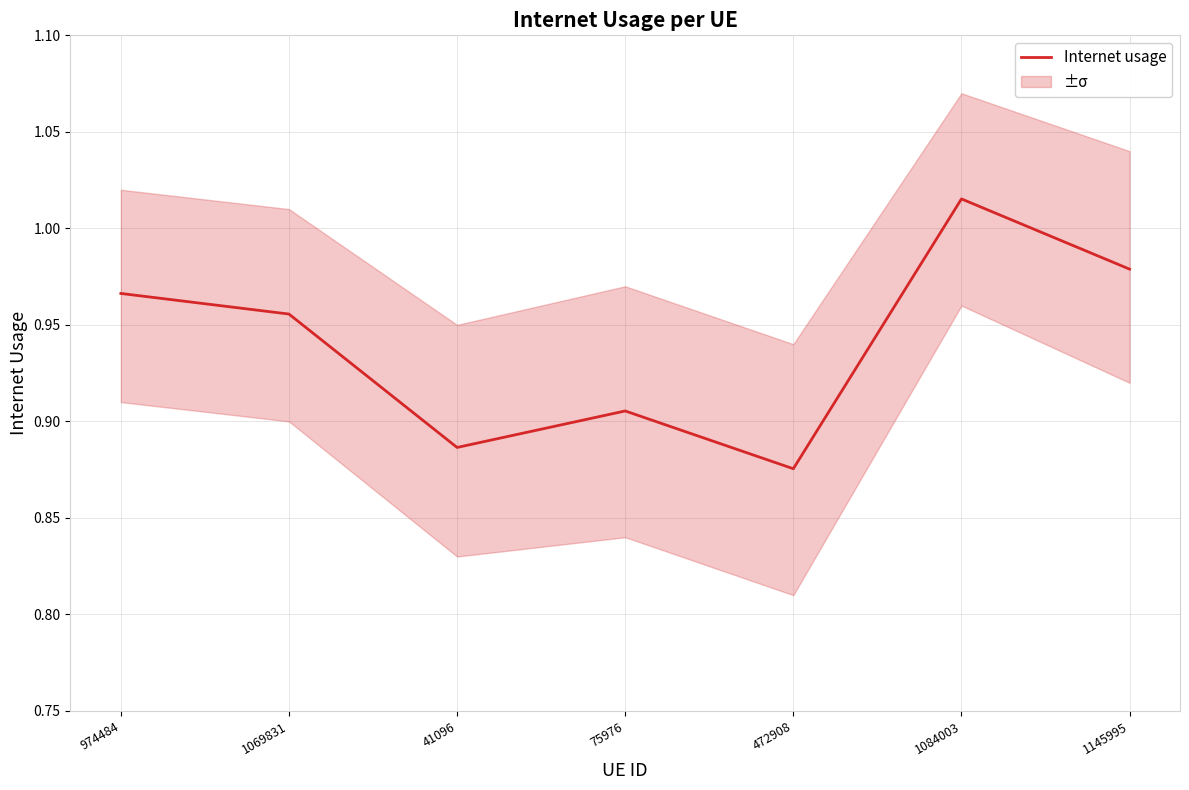

Does the chart display data point markers on the line(s)?

No